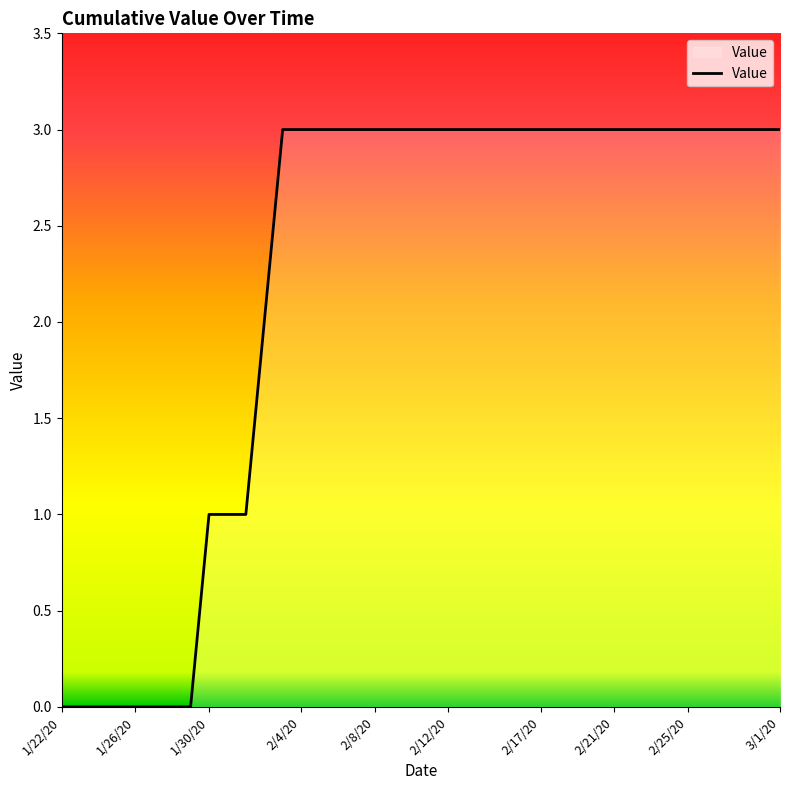

What is the maximum value shown in the chart?

3